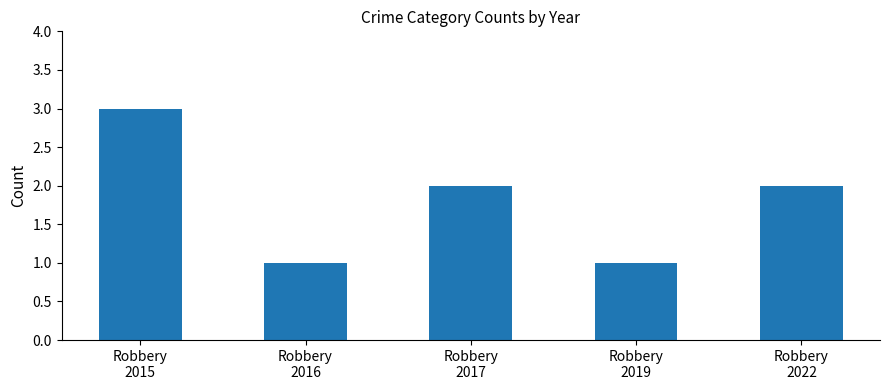

What is the greatest value displayed?

3